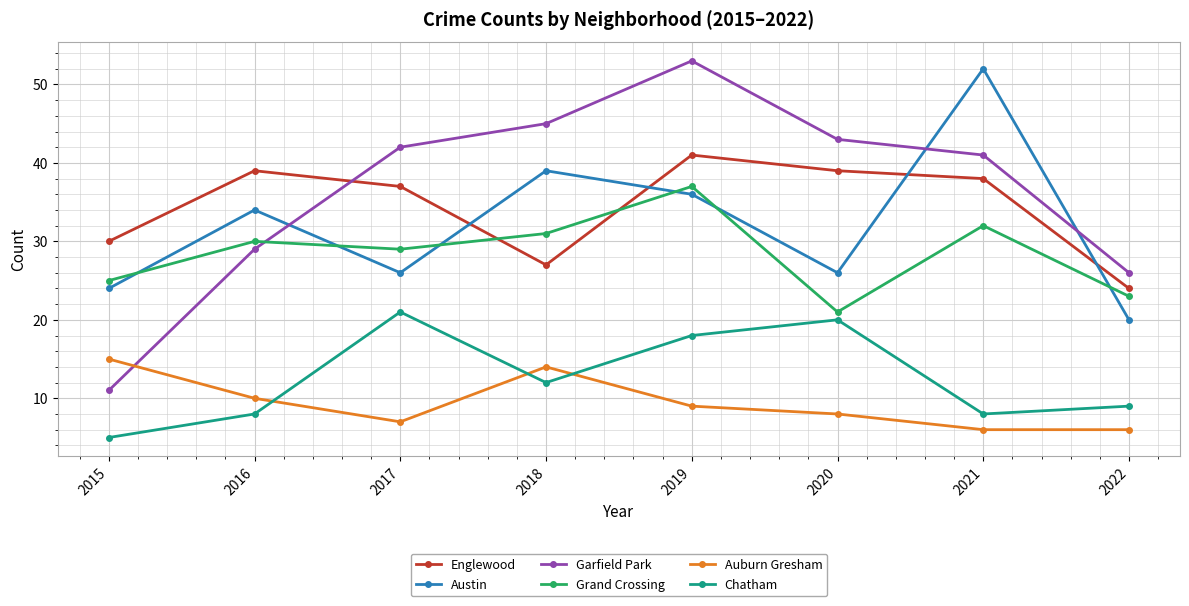

What is the difference between the highest and lowest values at 2018?

33